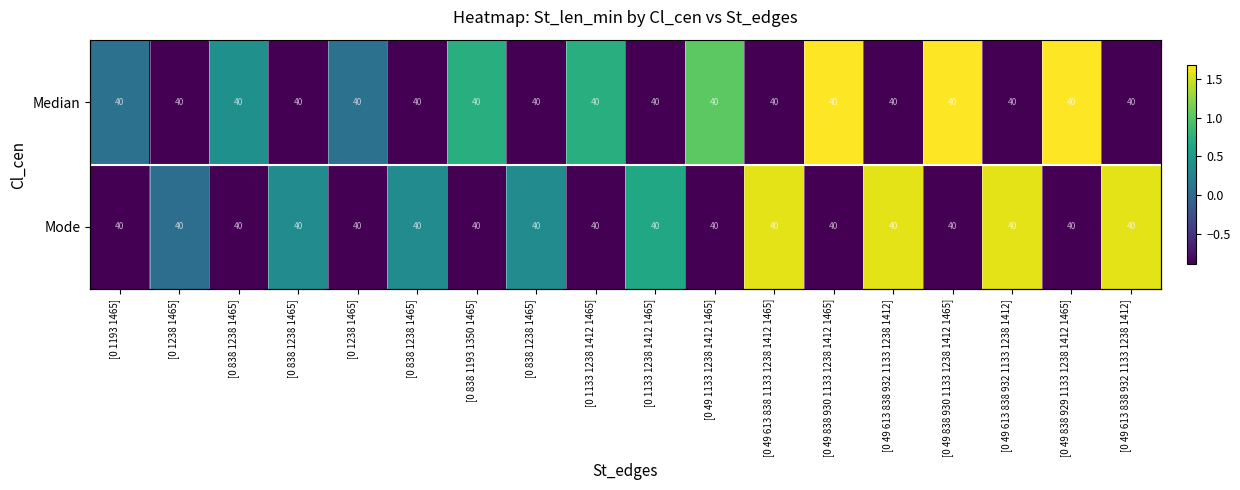

What is the difference between the highest and lowest values at [0 49 1133 1238 1412 1465]?

1.9